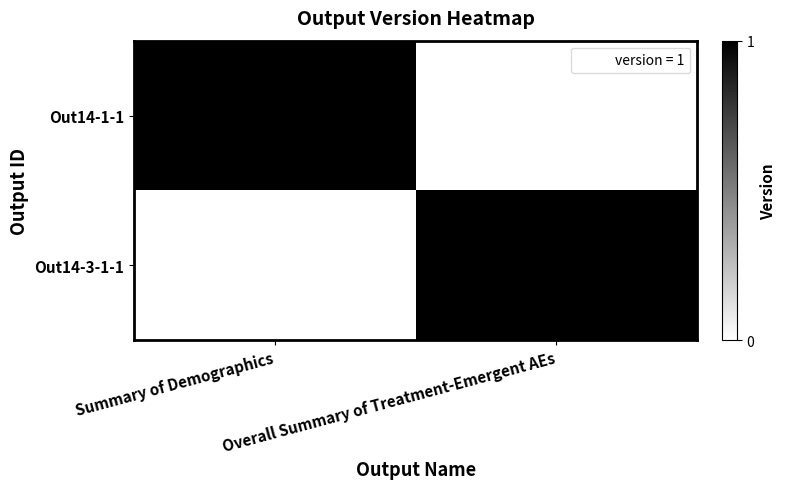

List the labels in order of Out14-1-1 value, largest first.

Summary of Demographics, Overall Summary of Treatment-Emergent AEs